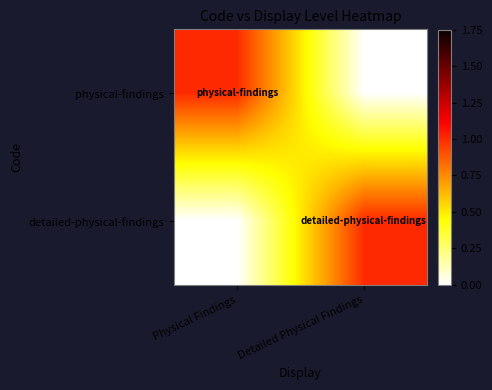

Reading left to right, transcribe all the data shown in this chart.

physical-findings: Physical Findings=1	Detailed Physical Findings=0
detailed-physical-findings: Physical Findings=0	Detailed Physical Findings=1